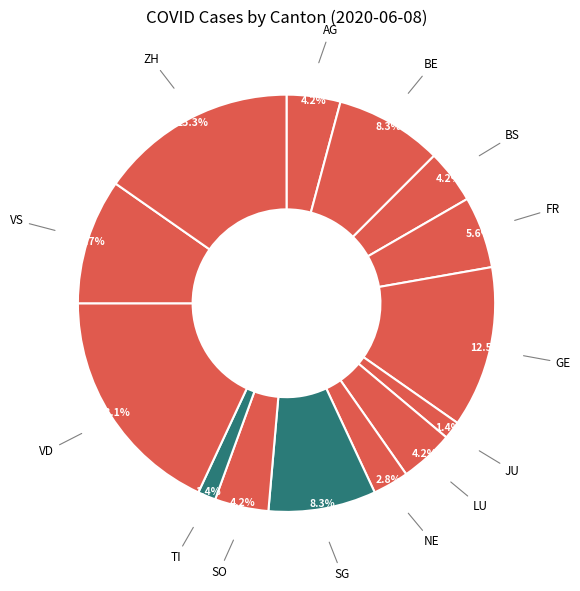

To the nearest percent, what percentage of the pie is LU?

4%